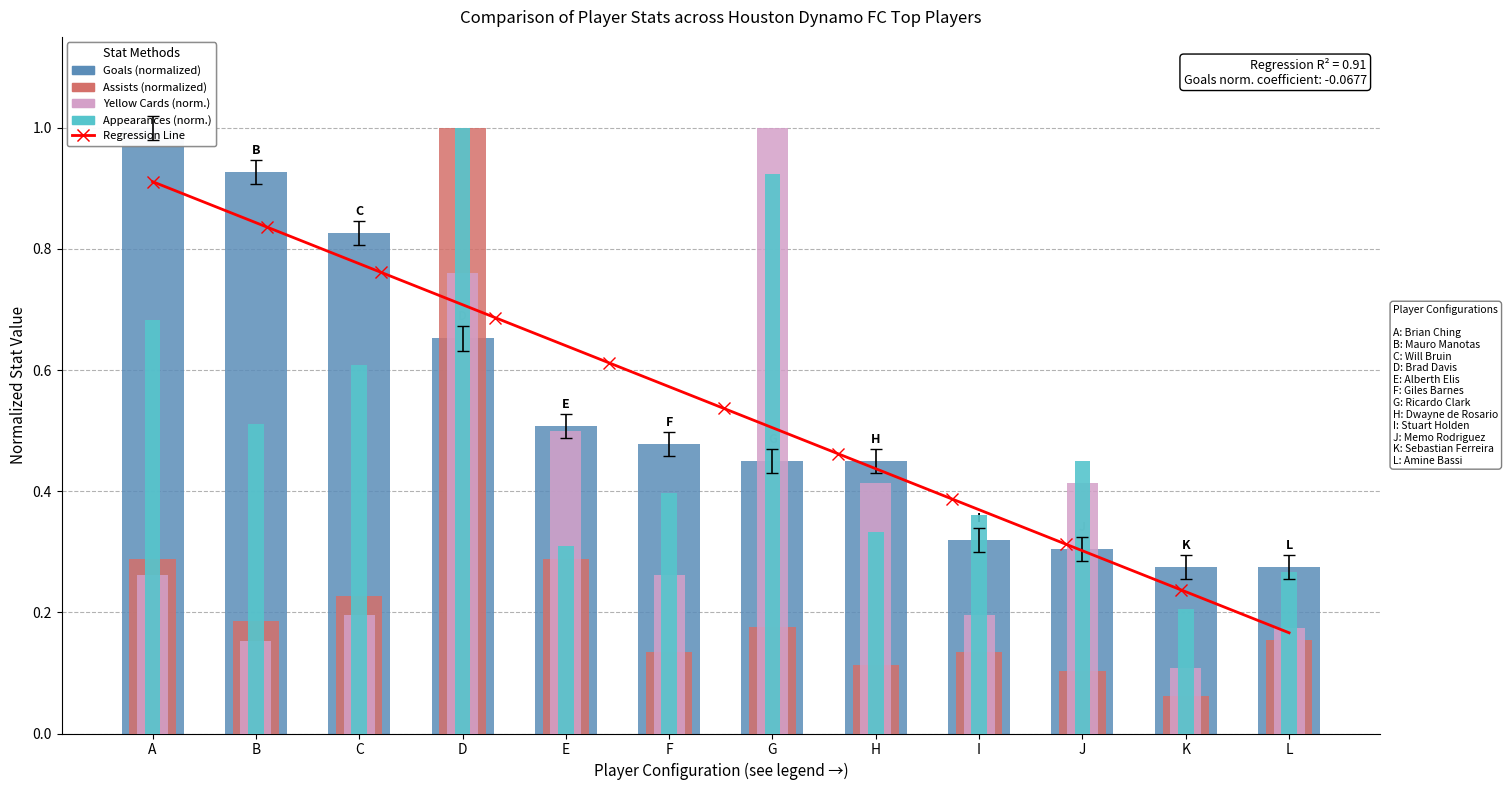

What is the value of the appearances bar at the 12th from the left?

0.3